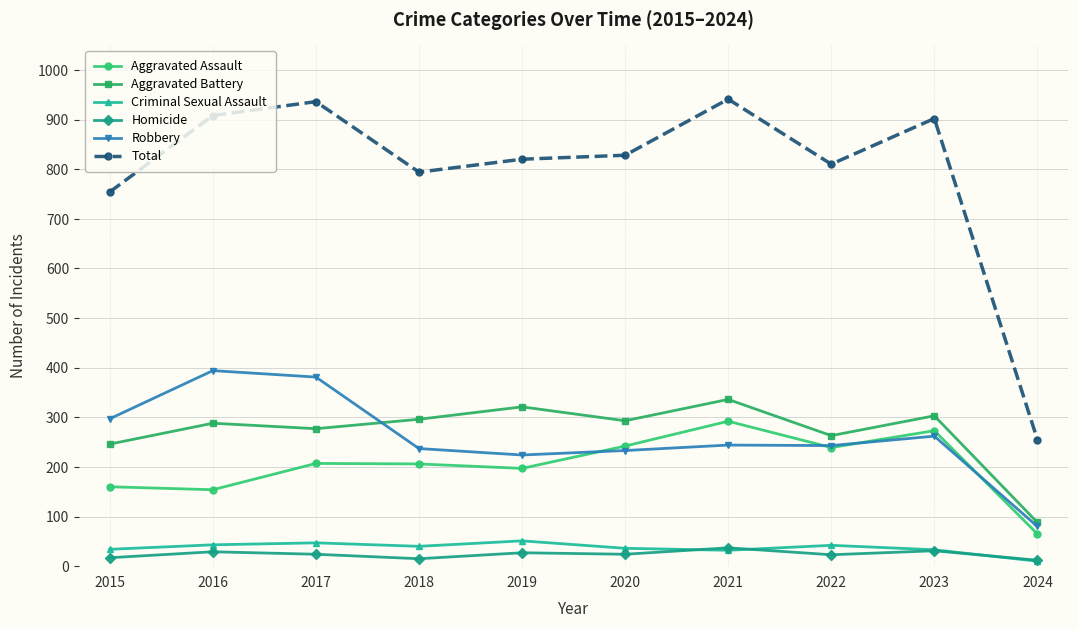

What is the maximum value for Robbery?

394